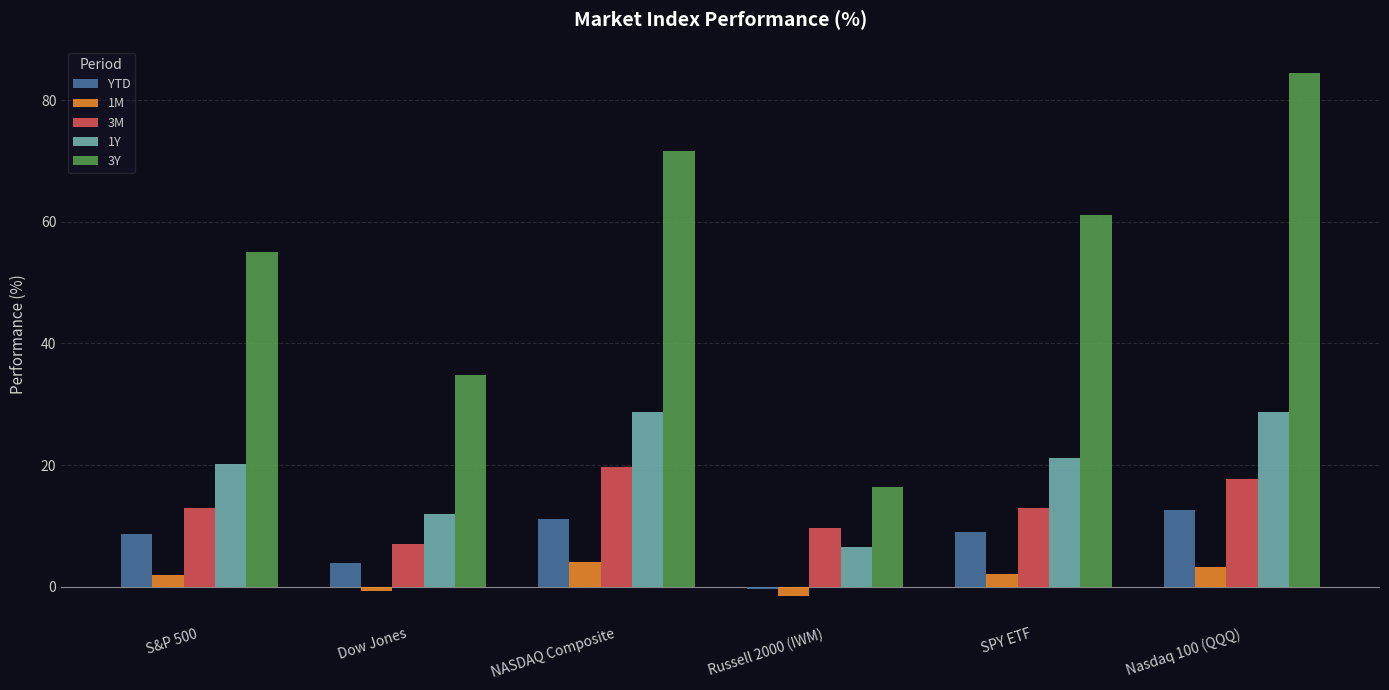

What is the label of the 3rd bar from the right?

Russell 2000 (IWM)